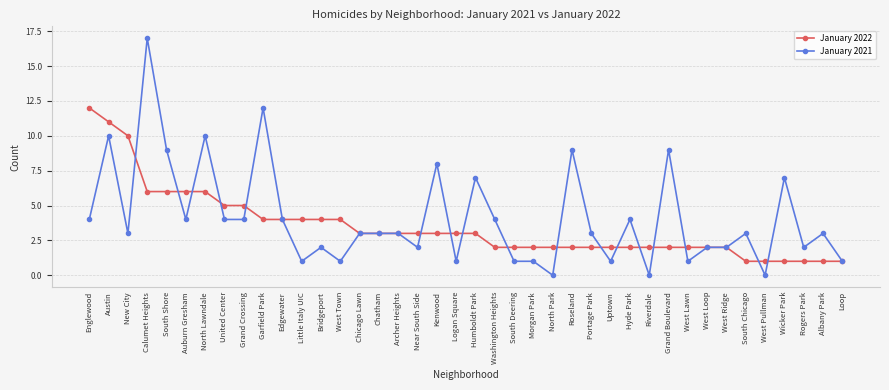

What is the sum of the January 2021 values at North Park and Bridgeport?

2